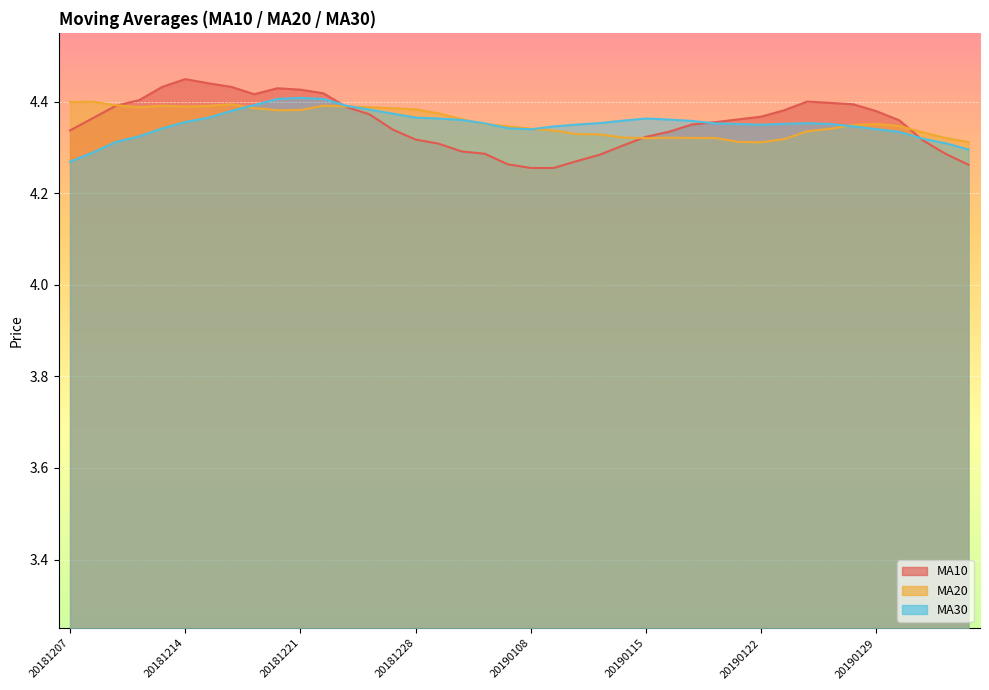

What is the minimum value for ma30?

4.3